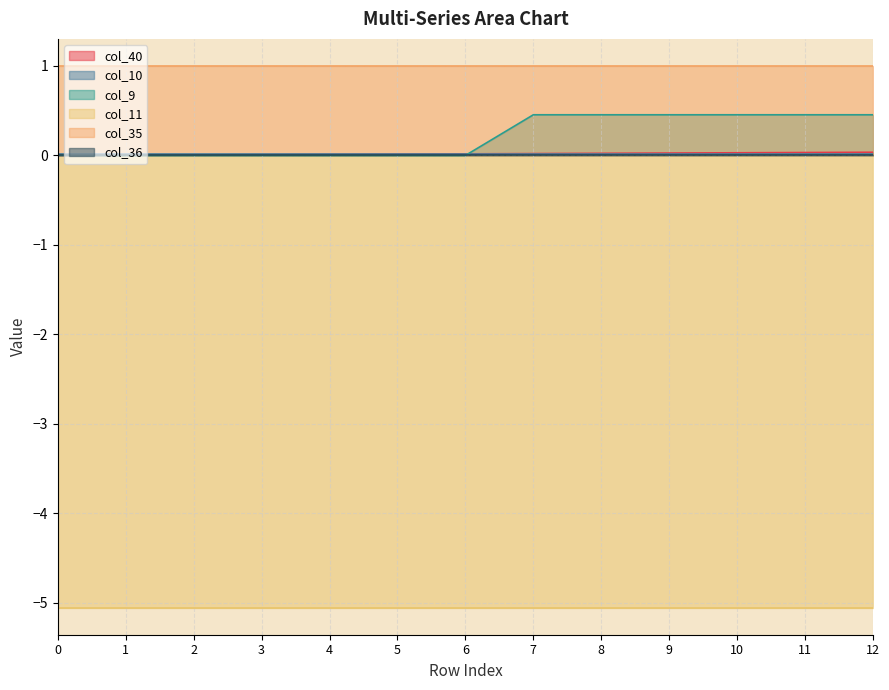

What are all the series names shown in the legend?

col_40, col_10, col_9, col_11, col_35, col_36